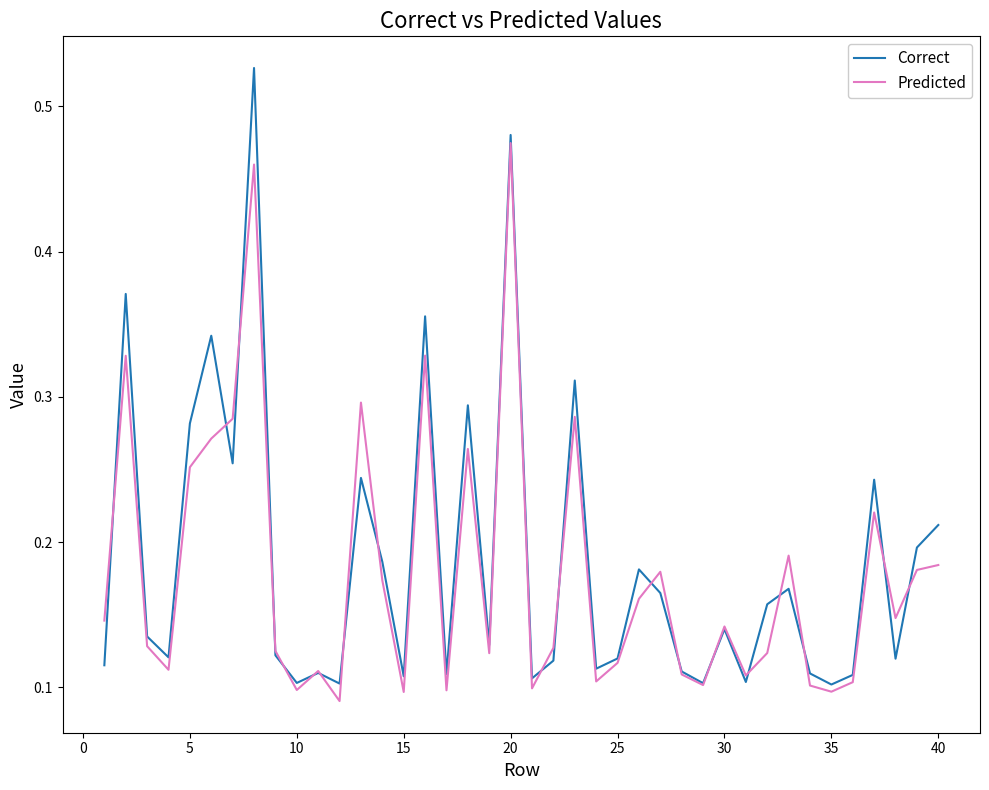

Which series has the widest spread of values?

Correct